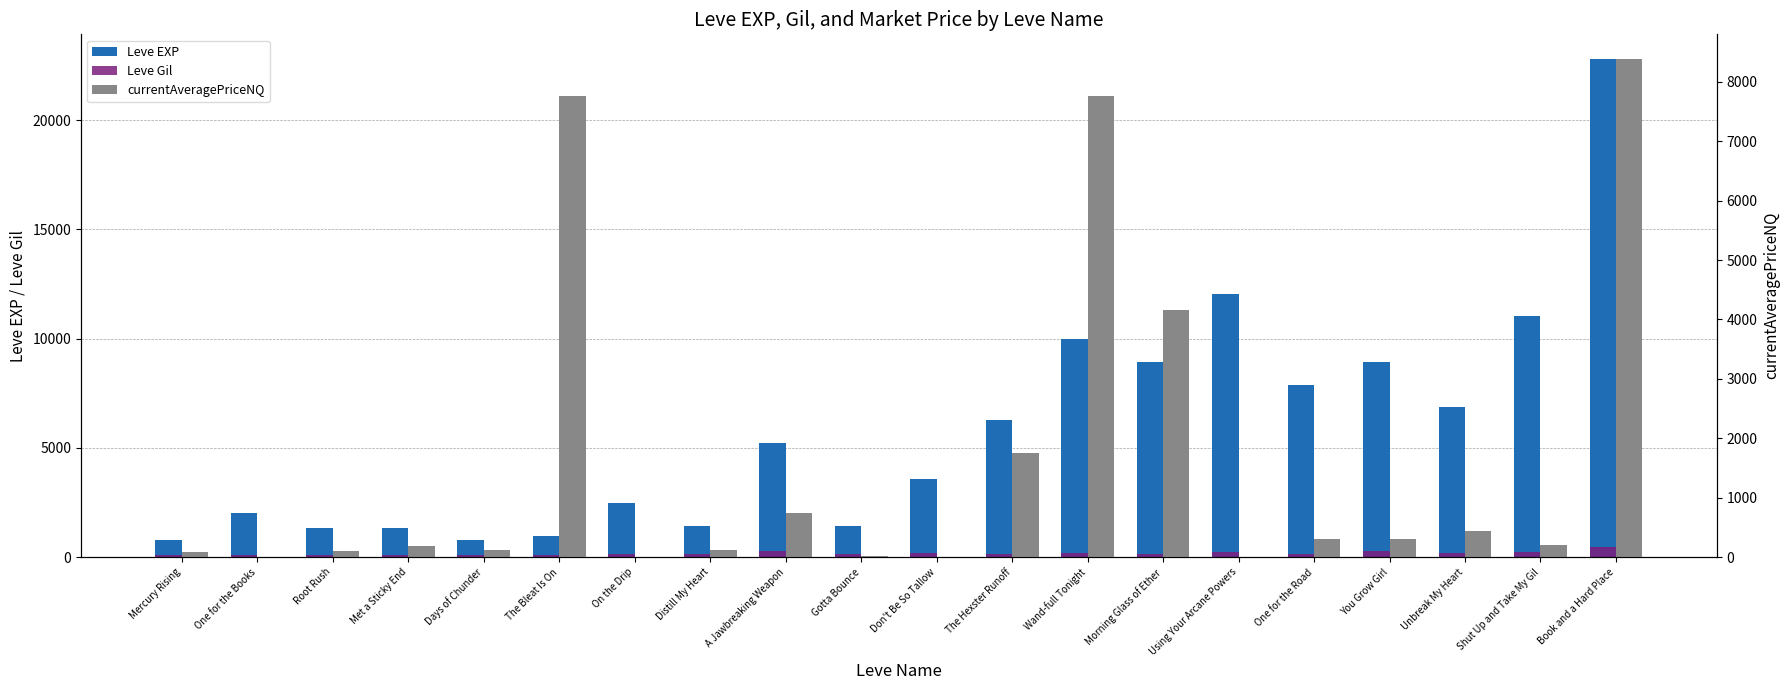

At how many categories does at least one series exceed 79?

20